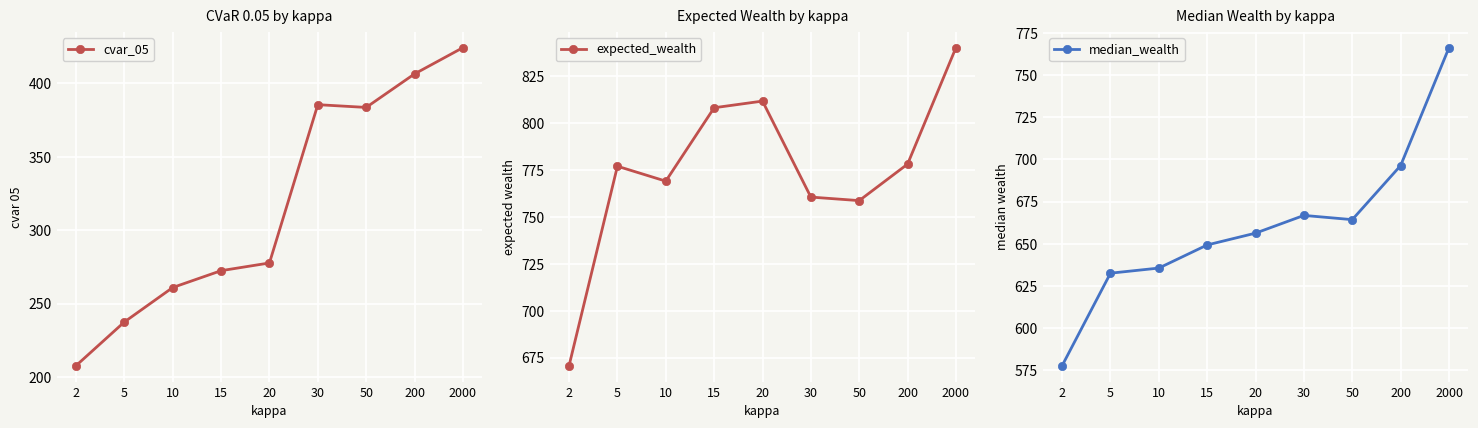

Where is cvar_05 nearest to the value 315?

20